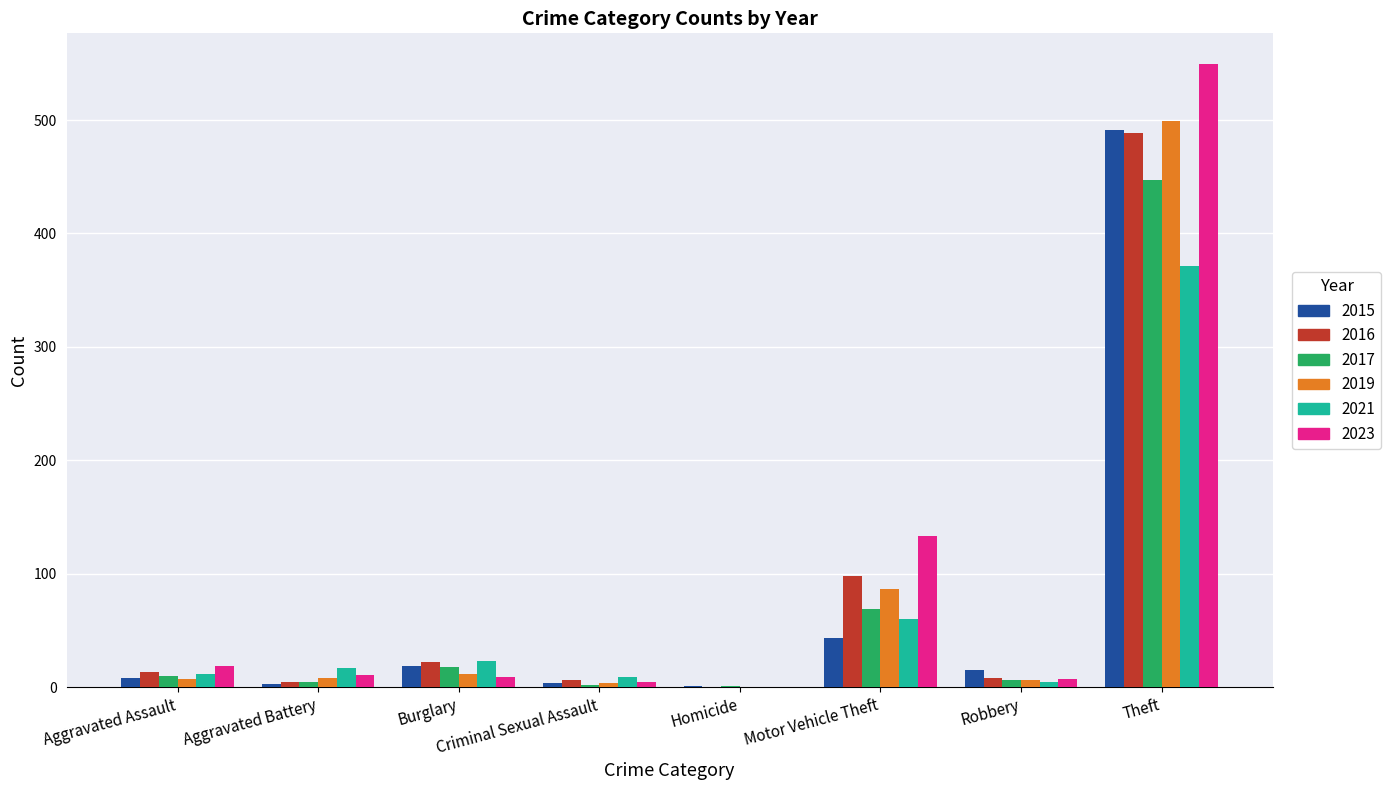

What is the highest value of the 2021 series?

371